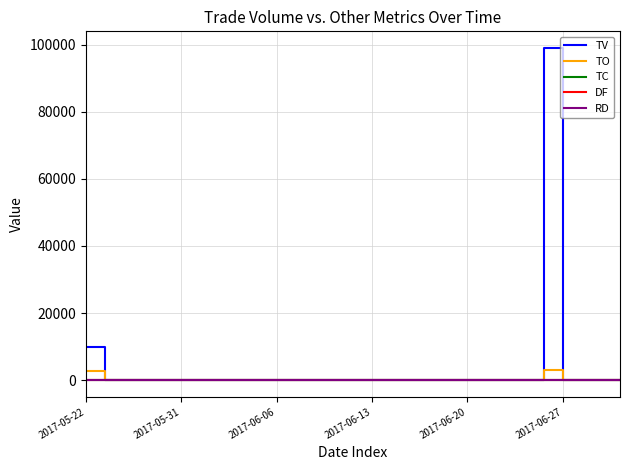

Does the chart have visible grid lines?

Yes